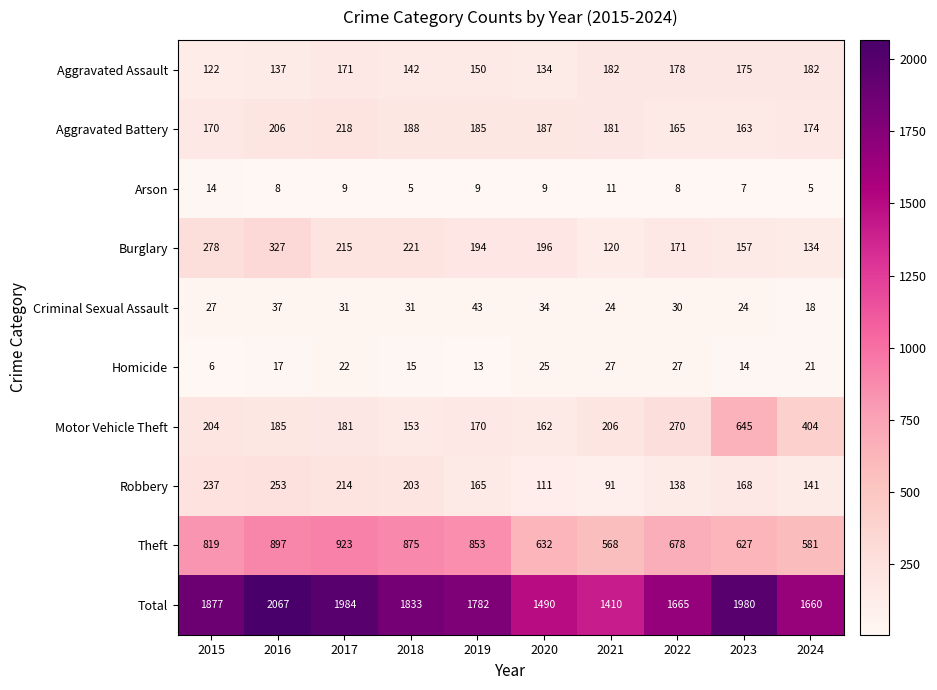

What value does the Criminal Sexual Assault series have at 2024, to the nearest 5?

20